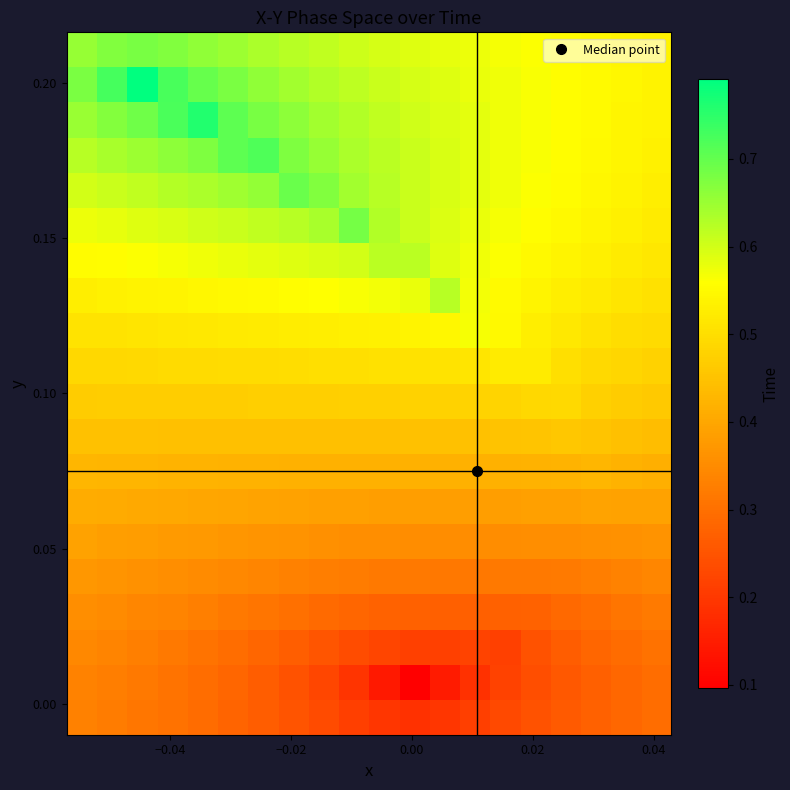

Count the number of data series in this chart.

20